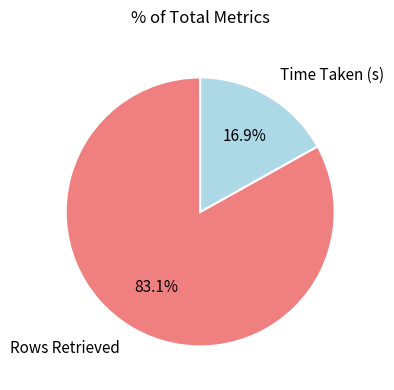

Is Rows Retrieved the majority of the pie?

Yes